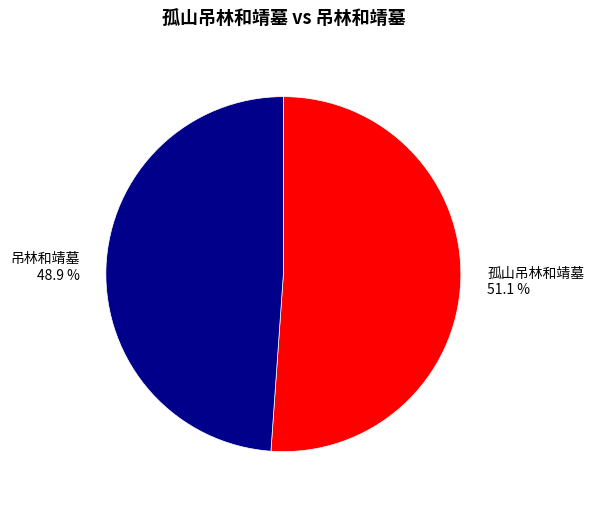

Which has a higher value, 孤山吊林和靖墓 or 吊林和靖墓?

孤山吊林和靖墓